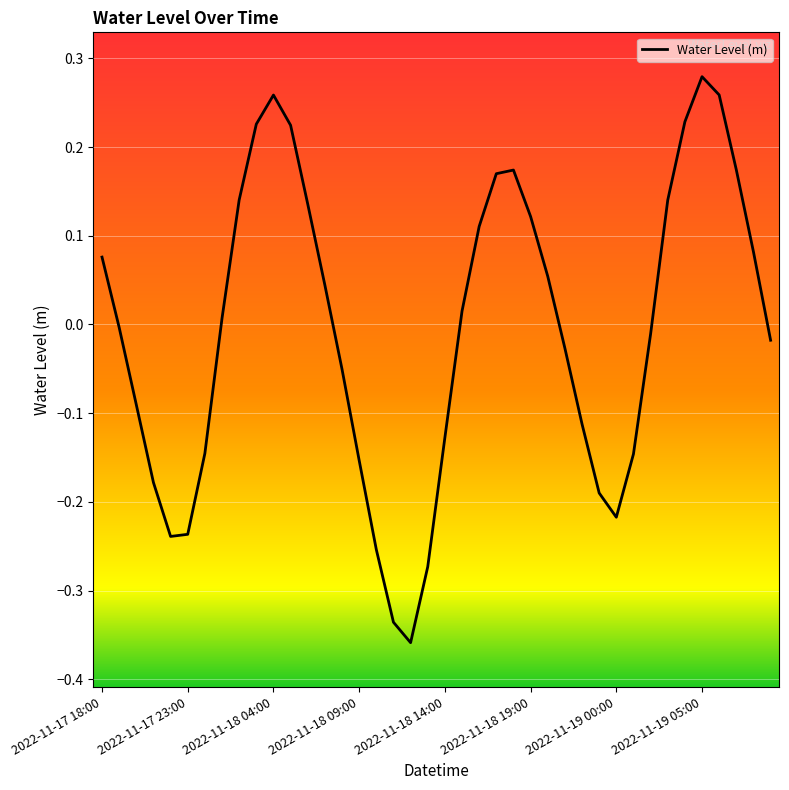

Does the chart display data point markers on the line(s)?

No